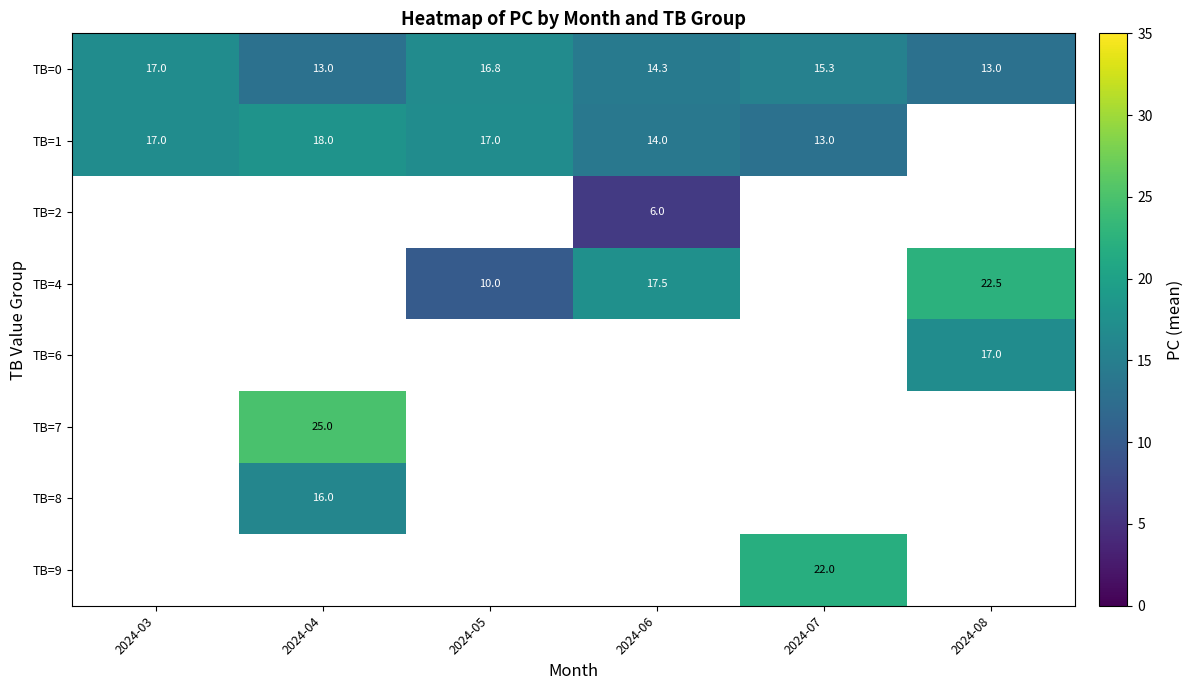

The TB=1 series shows 13.0 at 2024-07. True or false?

True